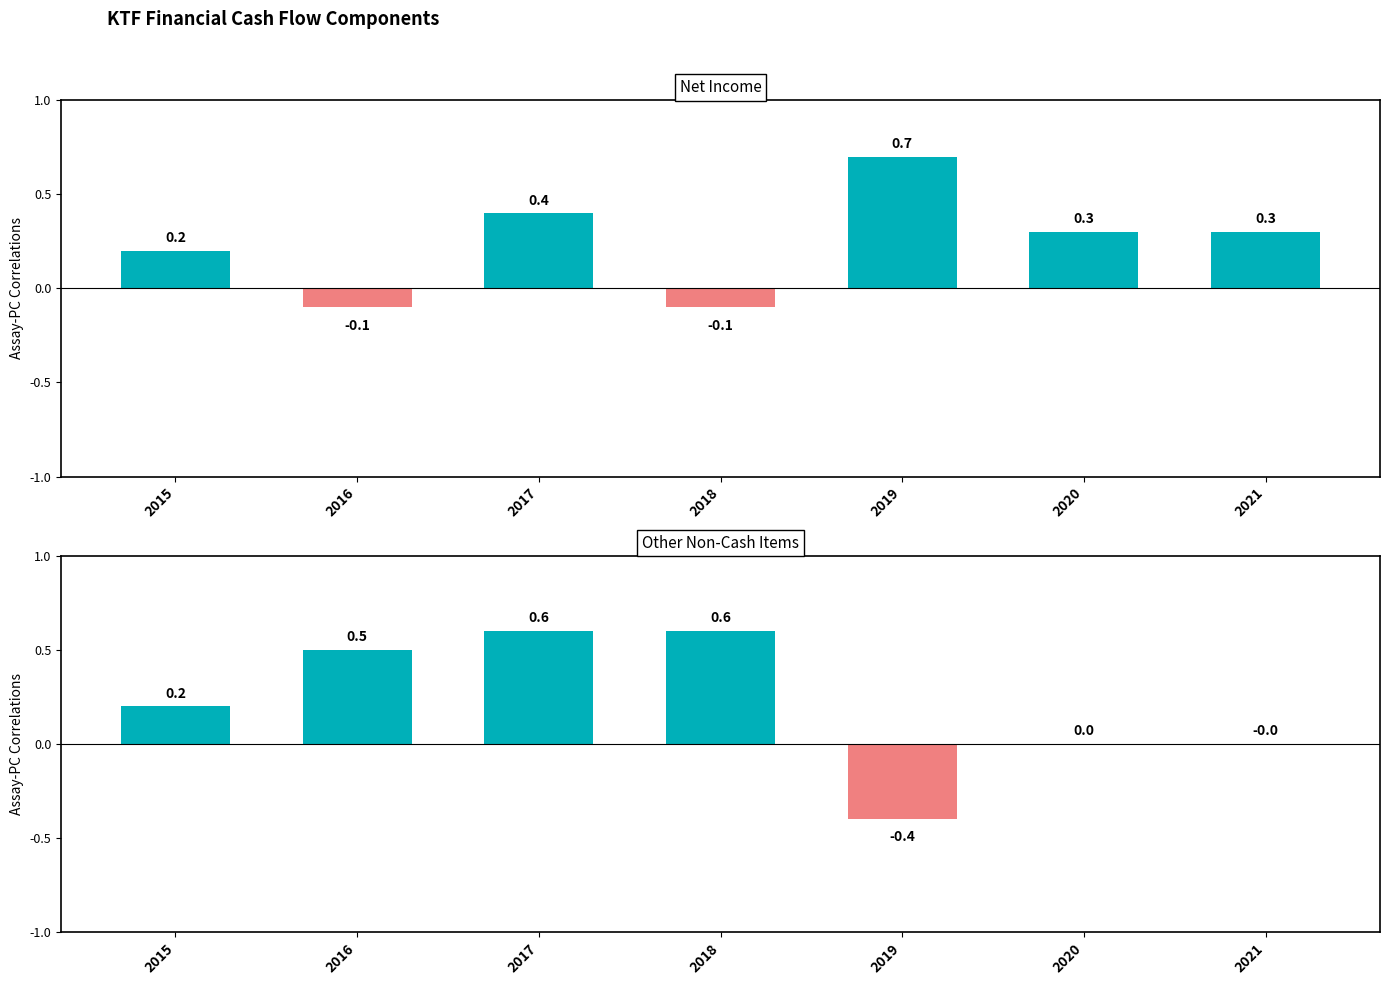

Is the value of Net Income at 2018 greater than the value of Other Non-Cash Items at 2019?

Yes